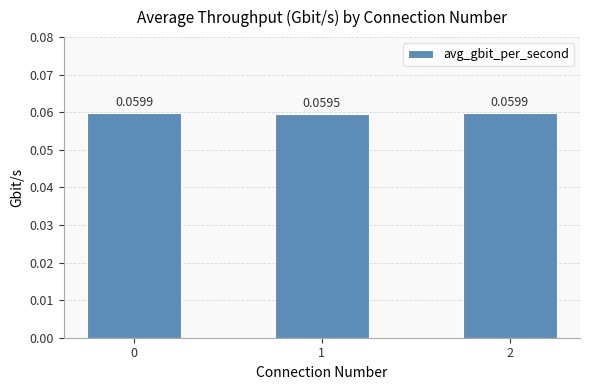

What is the sum of the values at 1 and 0?

0.1